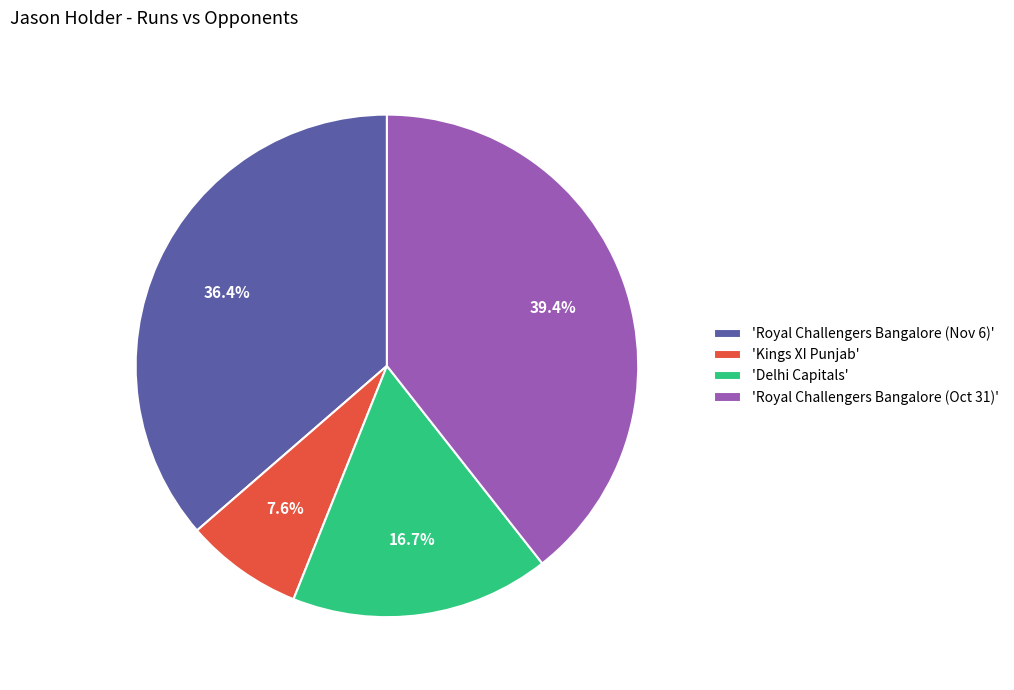

Which slice is the smallest?

'Kings XI Punjab'